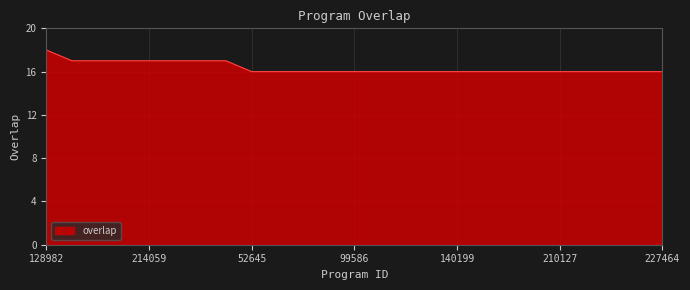

What is the greatest value displayed?

18